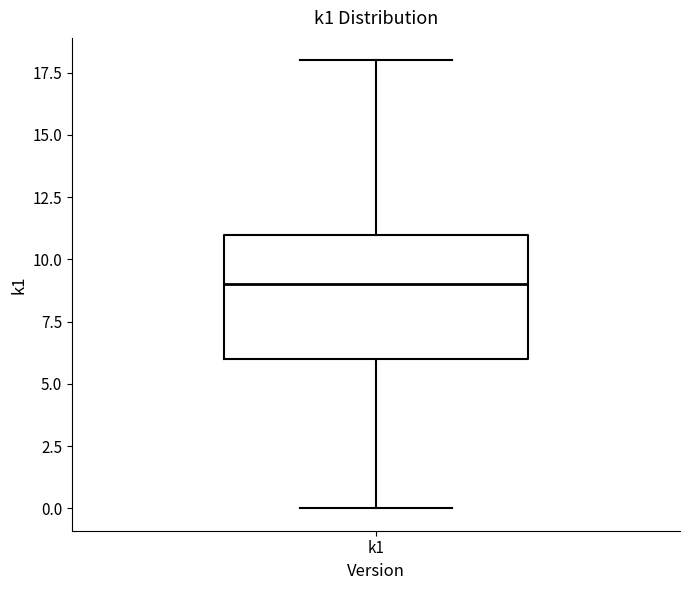

Where does the lower whisker of the box for k1 end on the y-axis? The values are not printed on the chart, so give them approximately, as read against the axis.

0